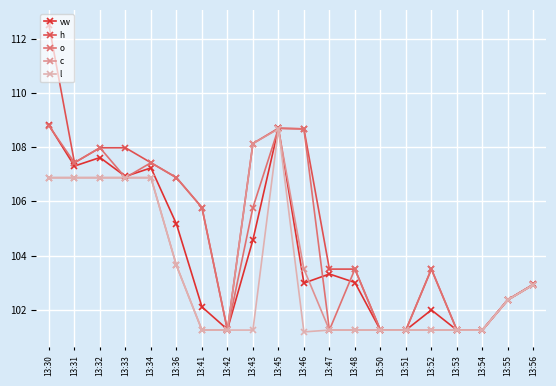

List the series in order of their overall mean, highest first.

h, o, vw, c, l